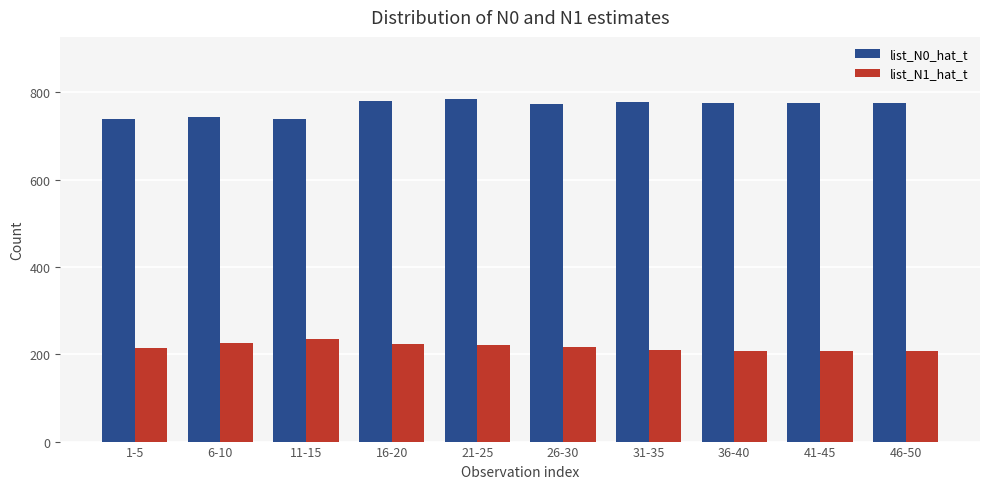

Rank the series at 1-5 from lowest to highest value.

list_N1_hat_t, list_N0_hat_t